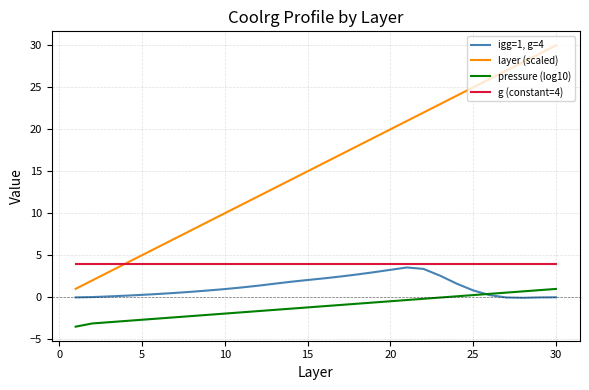

What is the maximum value shown in the chart?

30.0